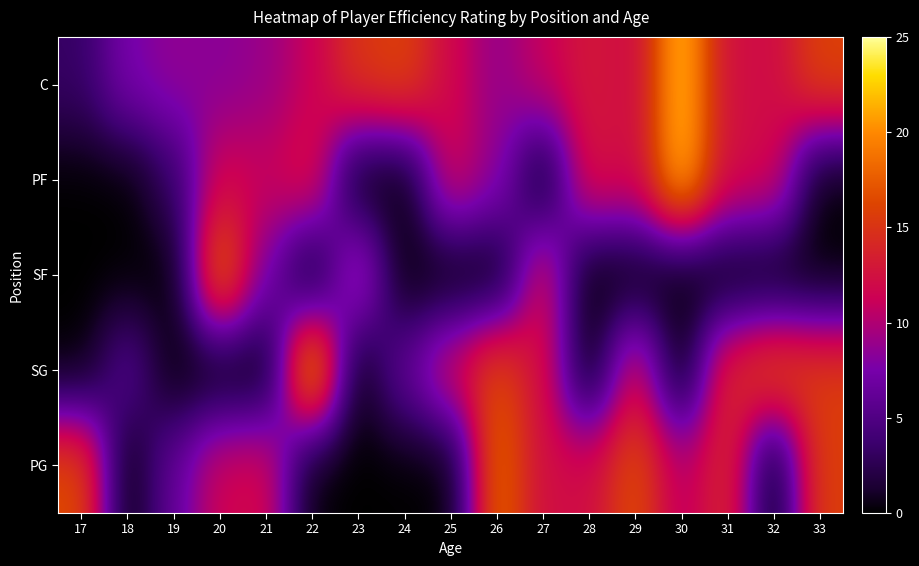

Rank the series by their maximum value, from highest to lowest.

SG, PF, C, SF, PG